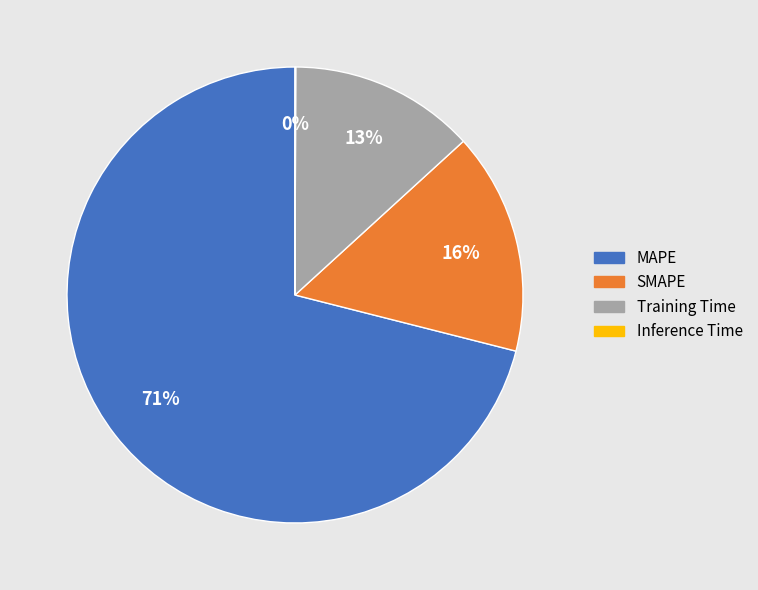

Is there any slice that represents more than half of the pie?

Yes